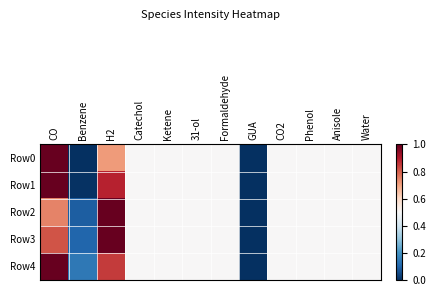

At 31-ol, list the series in order from largest to smallest.

Row0, Row1, Row2, Row3, Row4